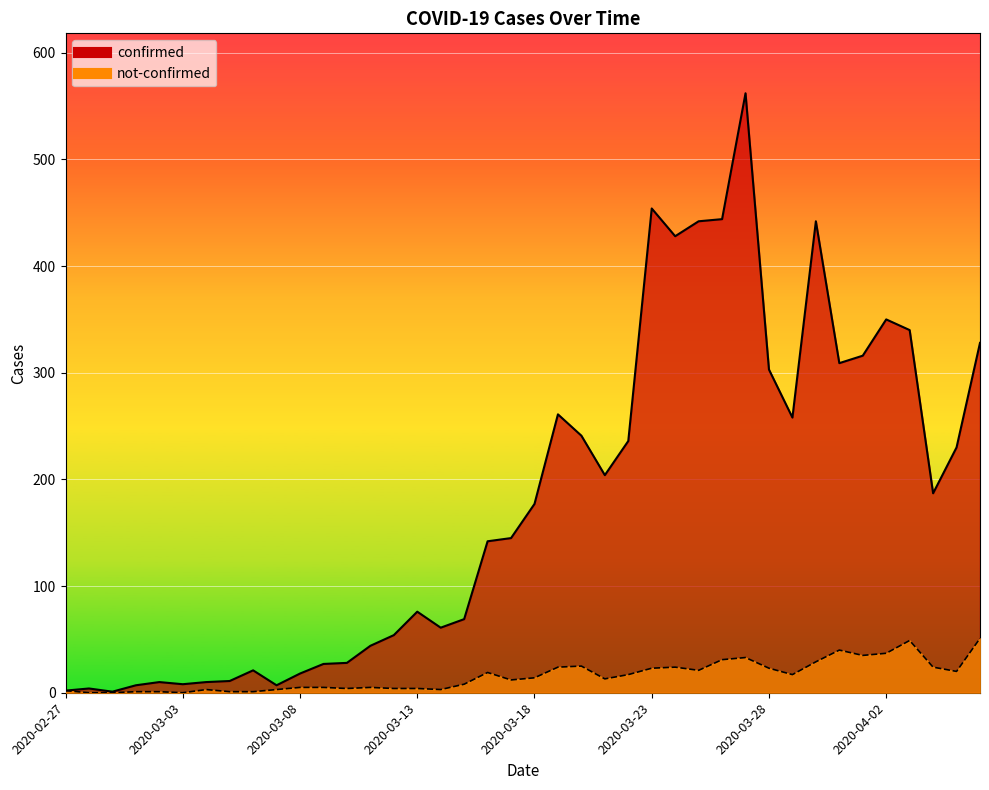

True or false: not-confirmed and confirmed intersect in this chart.

False